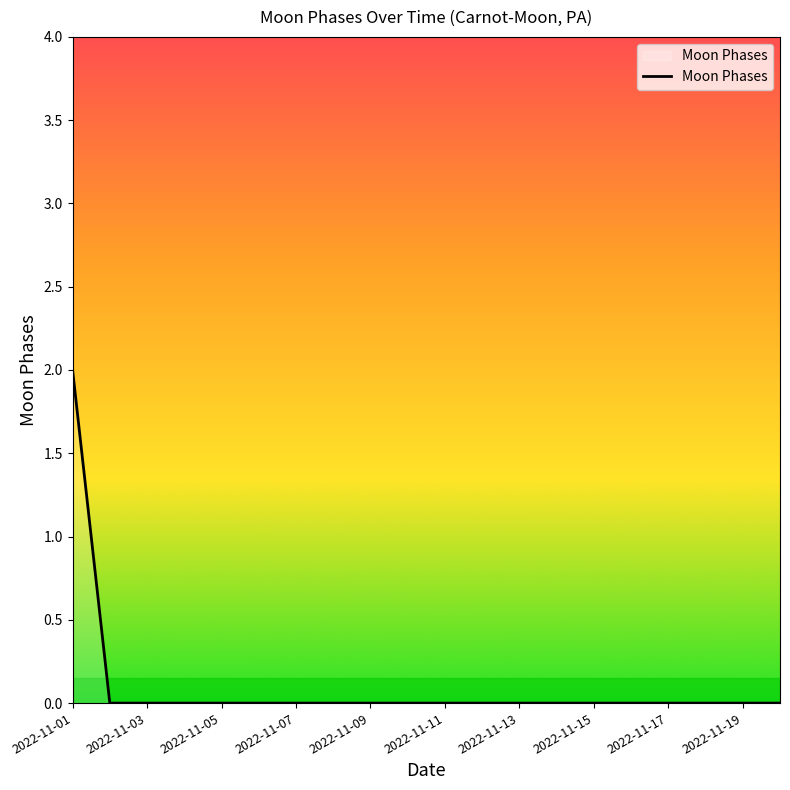

Does the chart have visible grid lines?

No